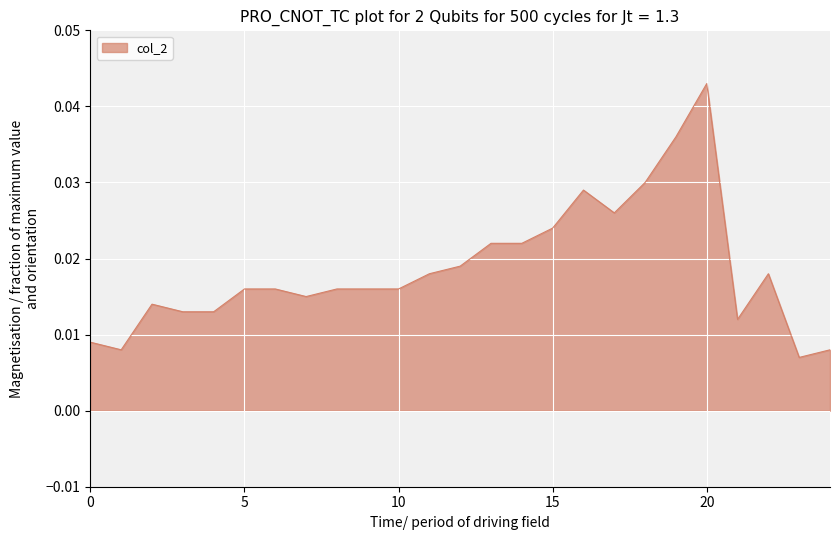

How many lines are shown in the chart?

1